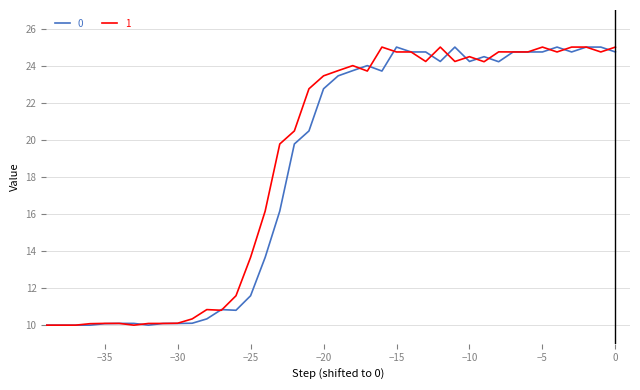

What is the maximum value for 1?

25.0